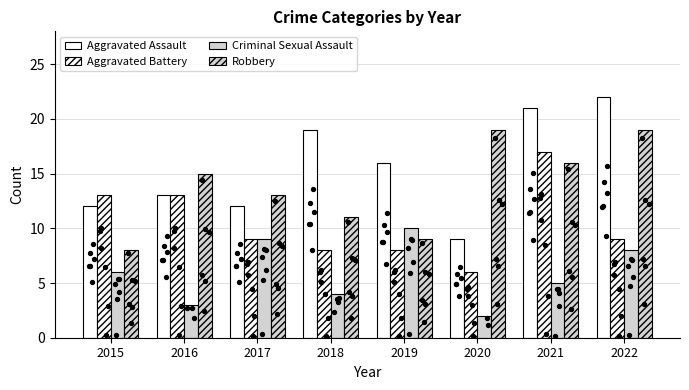

At which category is the sum across all series the highest?

2021